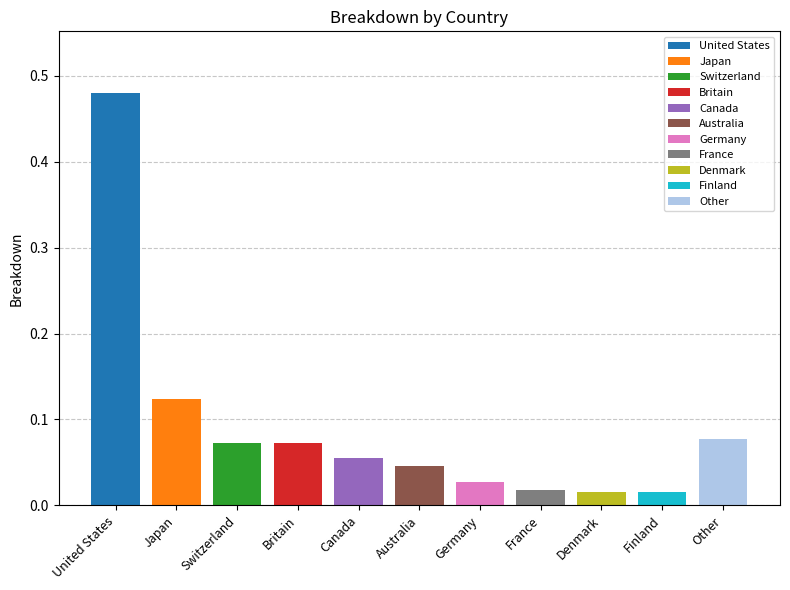

What is the label of the 3rd bar from the right?

Denmark